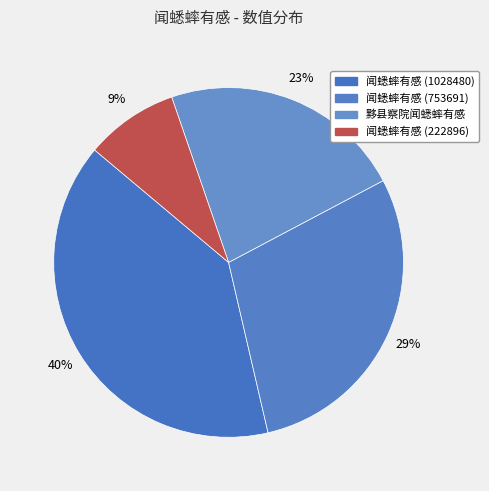

What is the change in value from 闻蟋蟀有感 (753691) to 闻蟋蟀有感 (222896)?

-530795